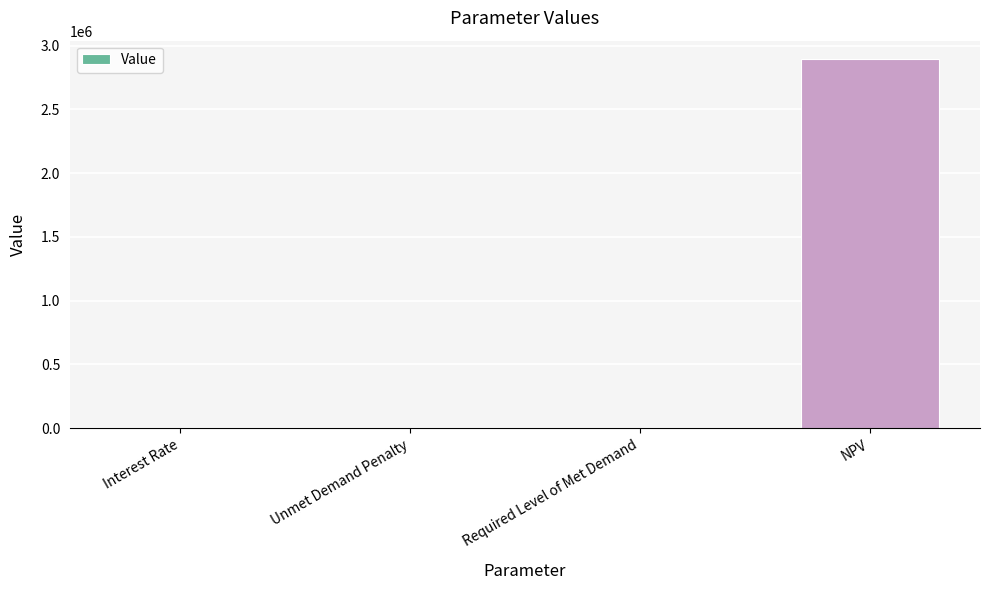

What is the sum of all values?

2893446.1